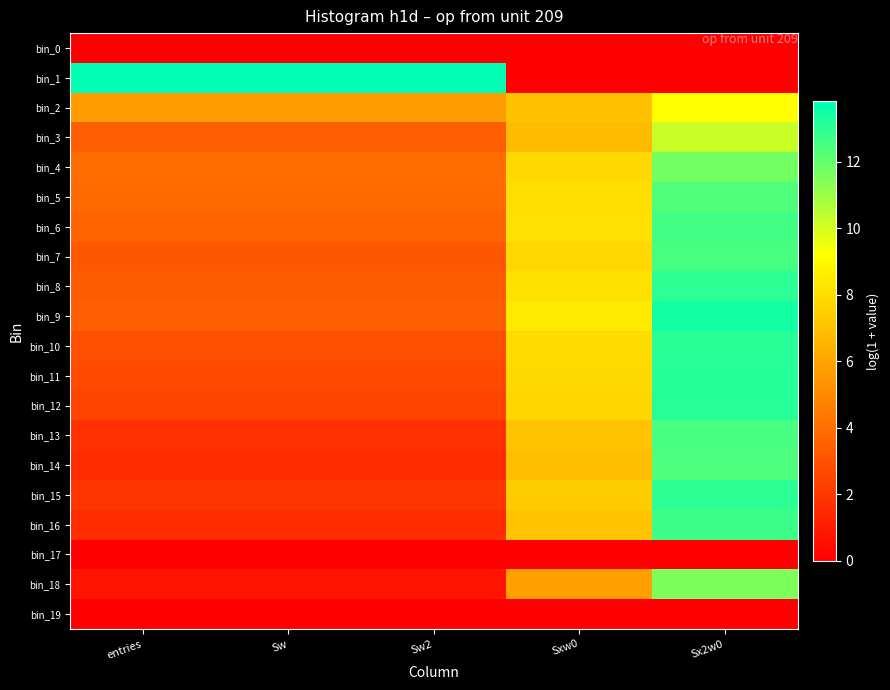

At which category is the sum across all series the highest?

Sx2w0